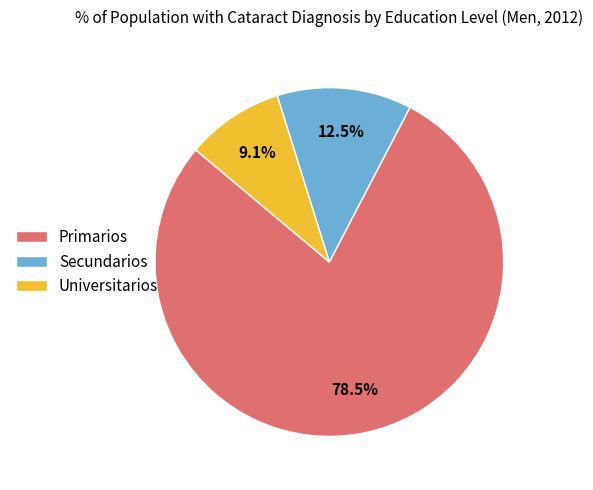

Which category accounts for the majority?

Primarios